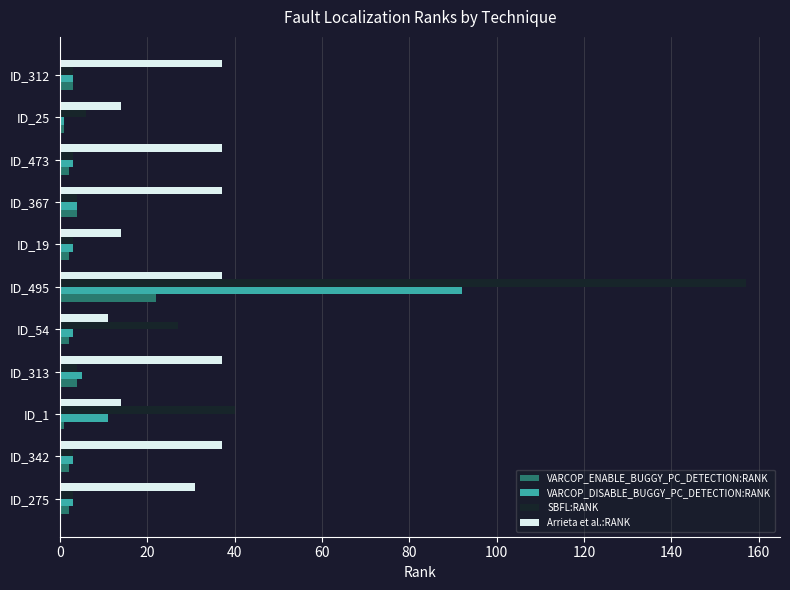

At which label is VARCOP_DISABLE_BUGGY_PC_DETECTION:RANK closest to 46?

ID_1